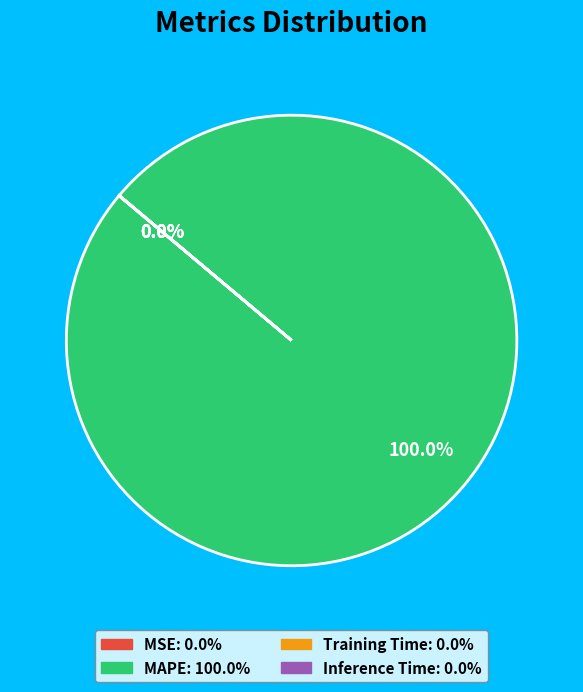

Is there any slice that represents more than half of the pie?

Yes